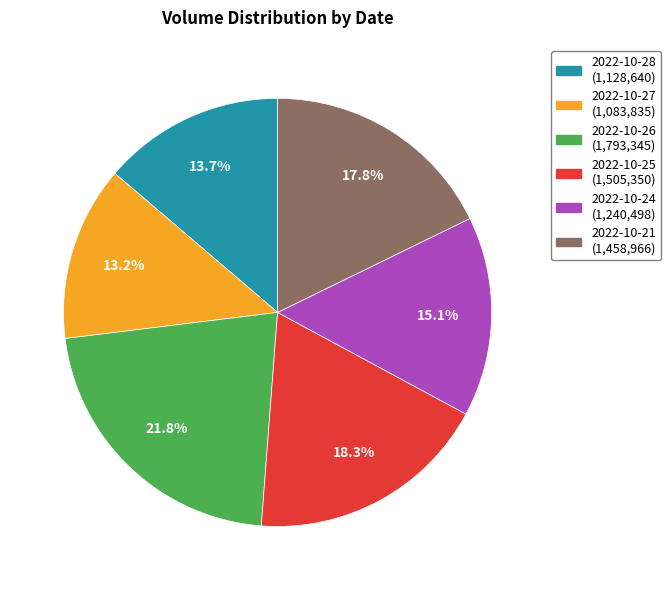

Does any single category account for the majority?

No